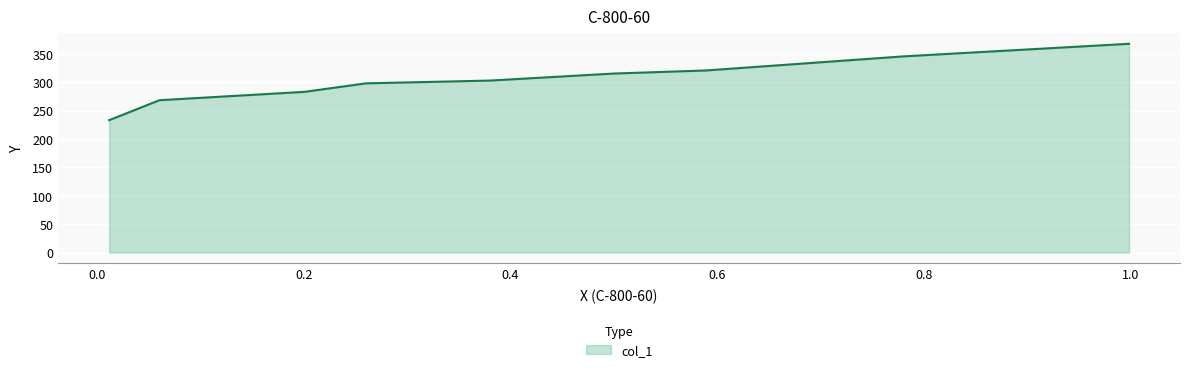

What is the label of the 6th point from the right?

0.5001